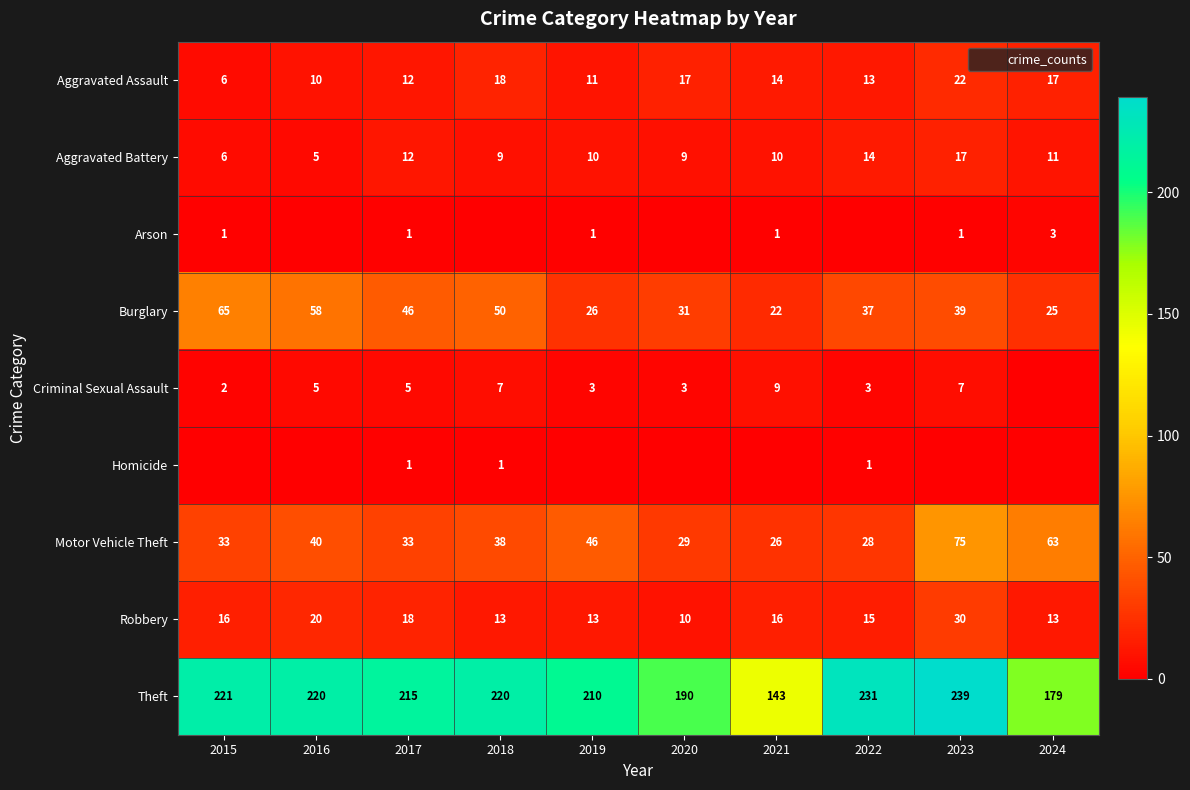

Is the value of Theft at 2024 greater than the value of Aggravated Assault at 2020?

Yes